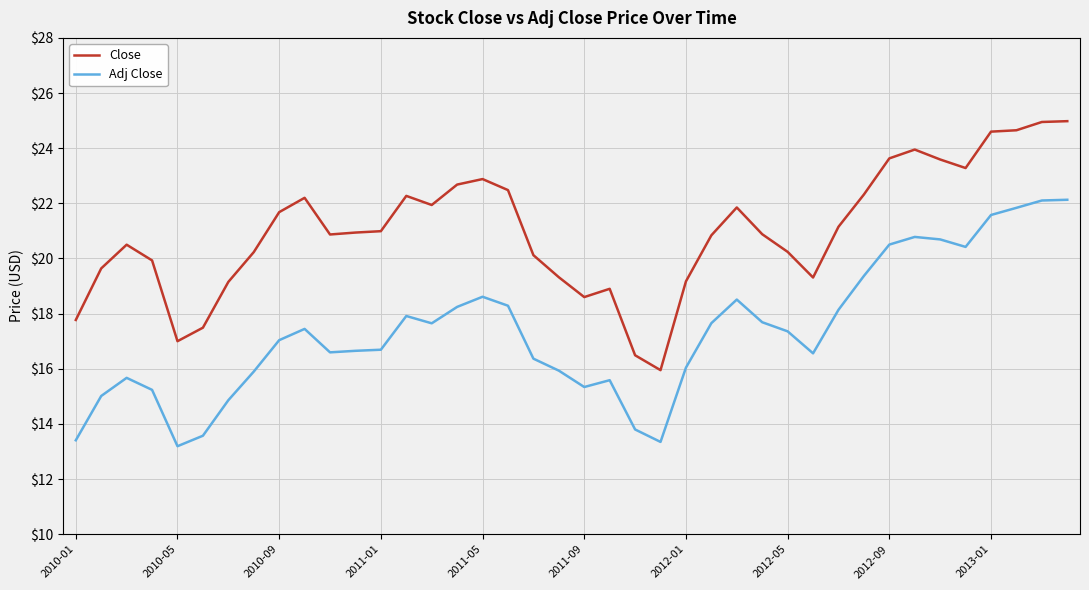

How many categories are shown in the chart?

40